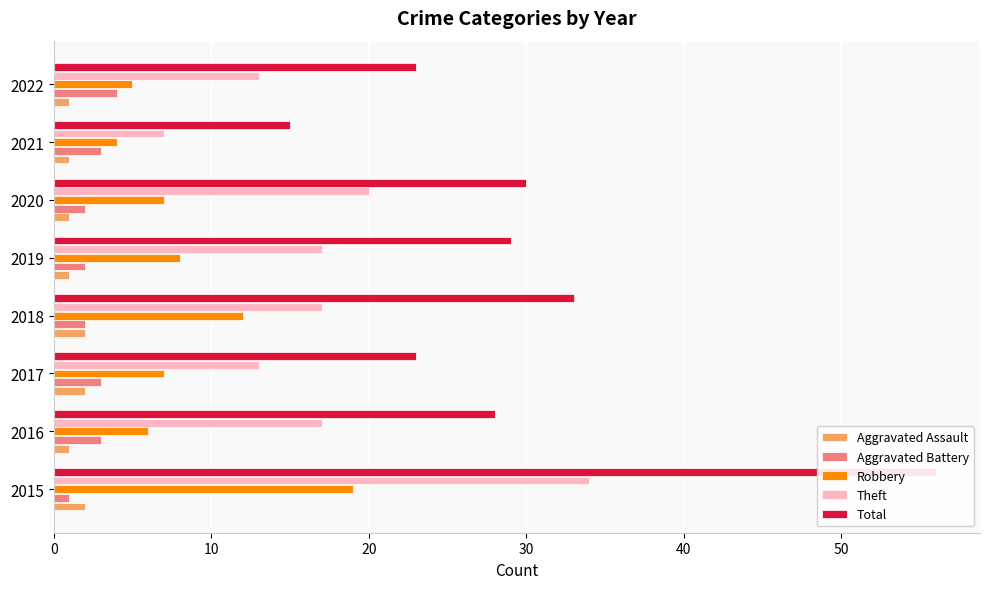

What is the approximate value of Robbery at 2018, to the nearest 10?

10